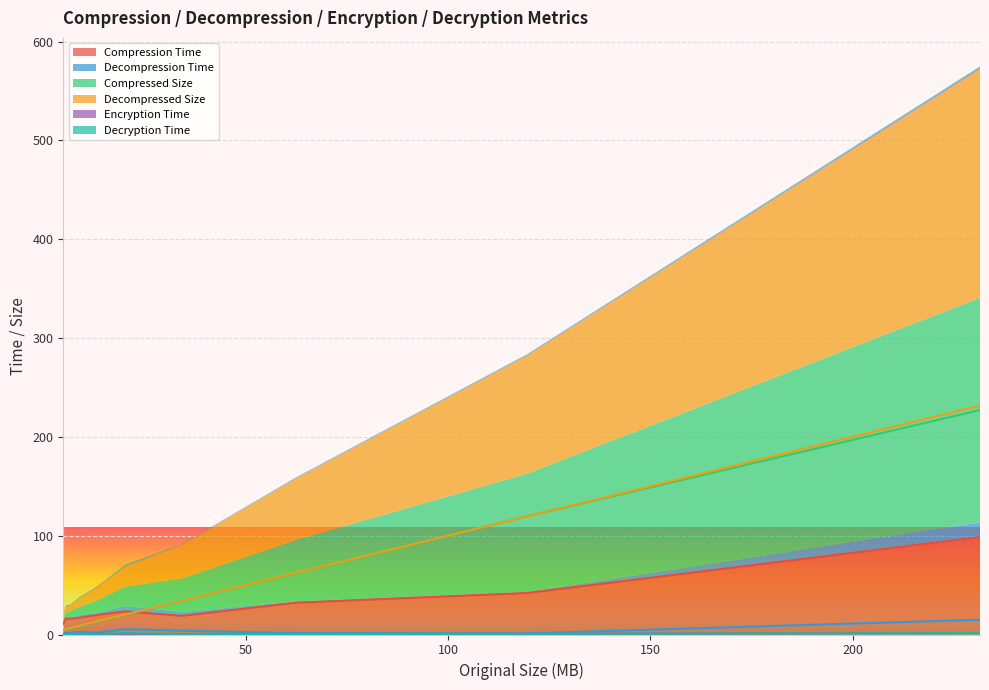

Where is the first local maximum for Compression Time?

5.498